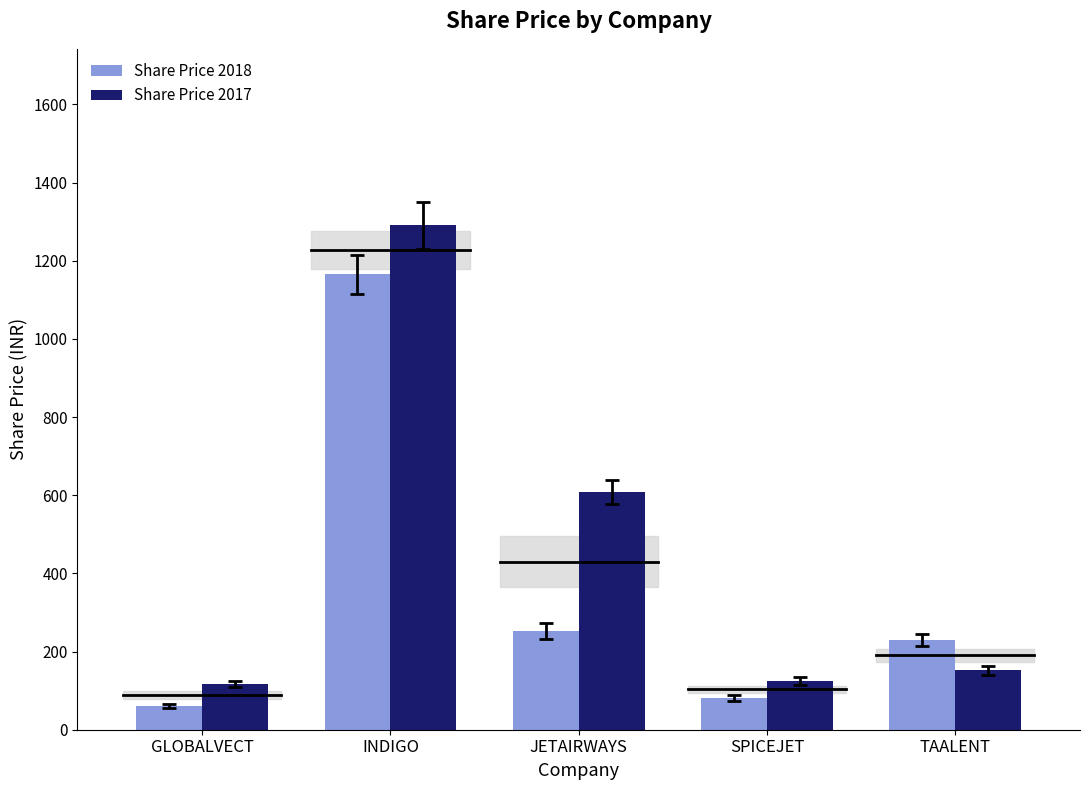

Reading left to right, transcribe all the data shown in this chart.

Share Price 2018: GLOBALVECT=60.4	INDIGO=1165.0	JETAIRWAYS=252.0	SPICEJET=81.2	TAALENT=229.3
Share Price 2017: GLOBALVECT=116.9	INDIGO=1290.5	JETAIRWAYS=608.8	SPICEJET=125.2	TAALENT=151.9